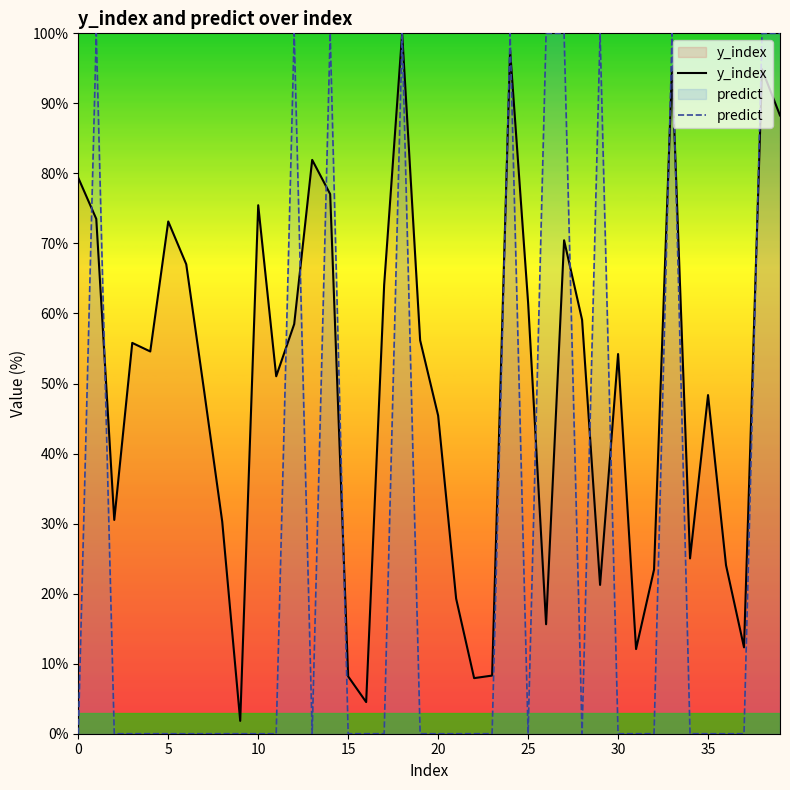

At which label is y_index closest to 50?

11